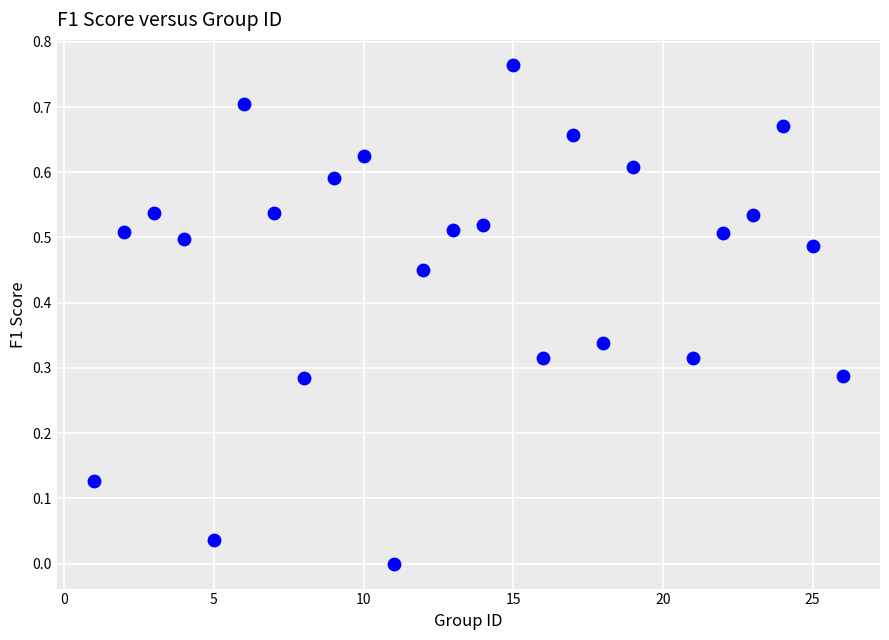

What is the range of X values (max minus min)?

25.0